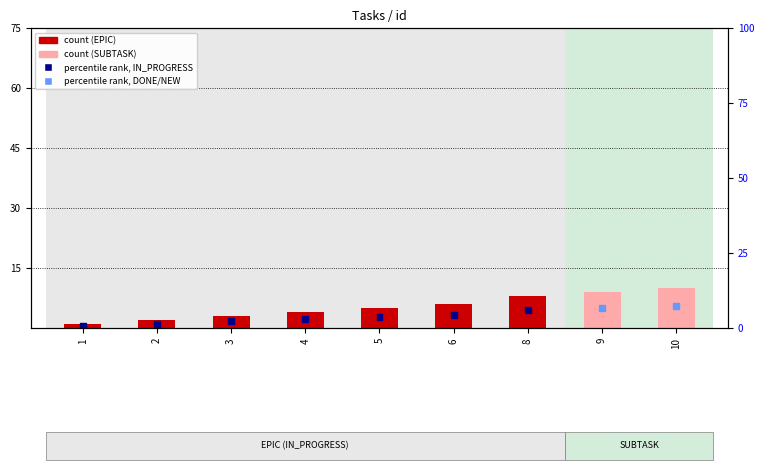

Which series has the largest total across all categories?

count